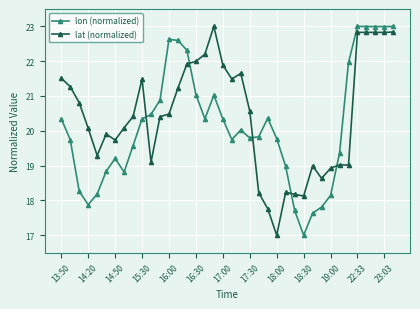

True or false: lon (normalized) and lat (normalized) cross at least once.

True